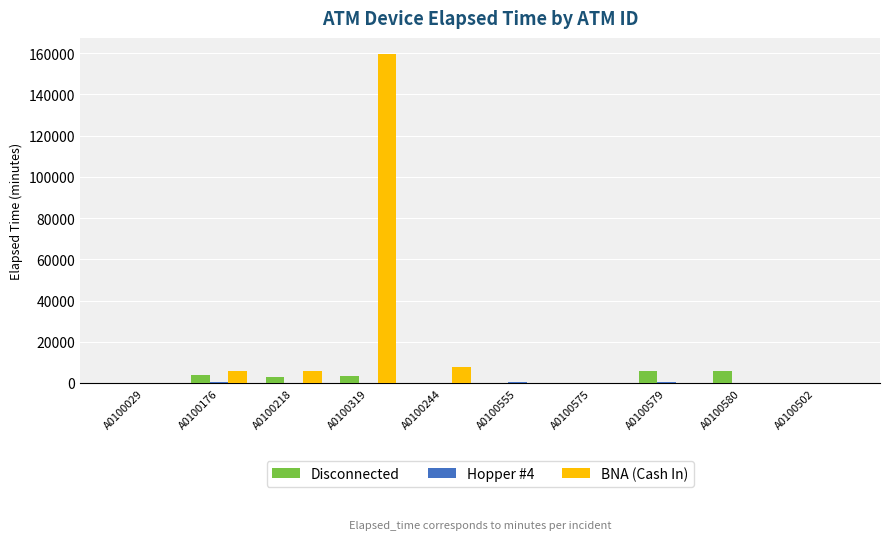

The value of Disconnected at A0100029 is 230. True or false?

True